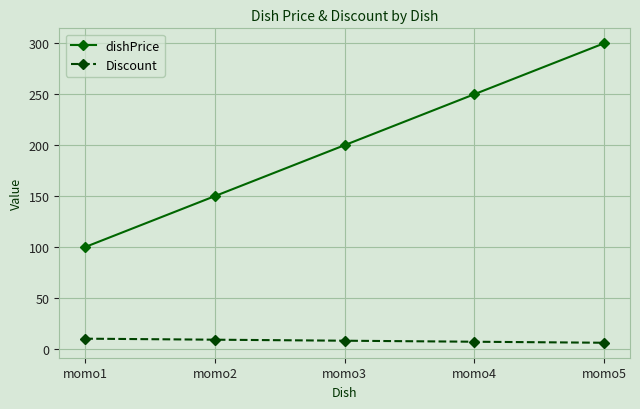

The value of dishPrice at momo1 is 100. True or false?

True